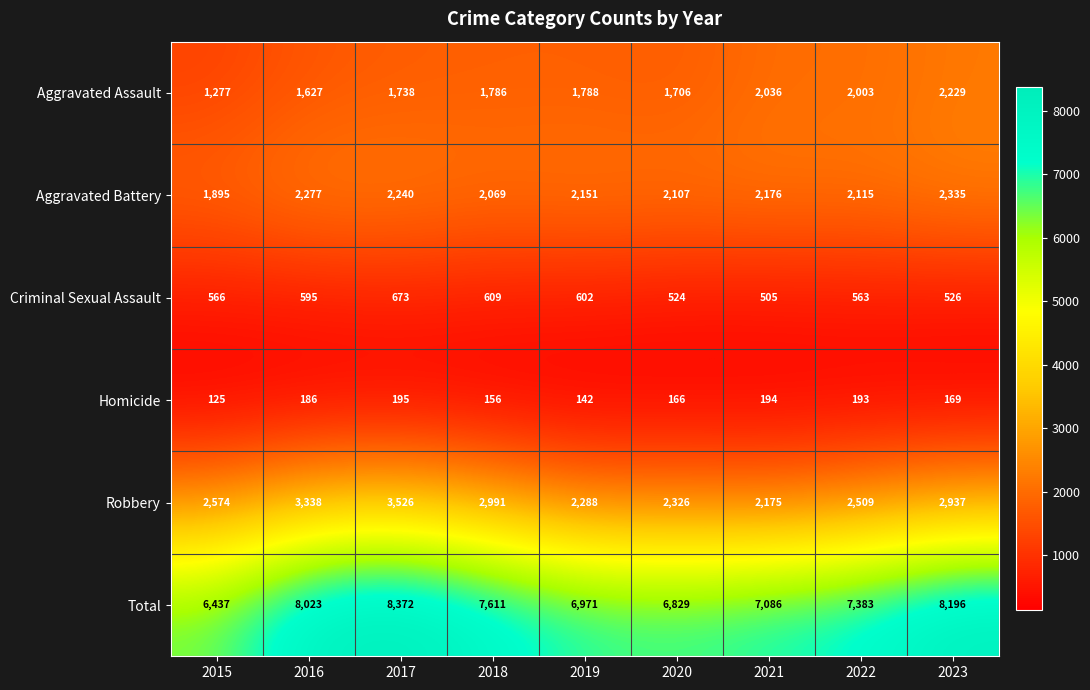

What is the difference between the Homicide values at 2016 and 2018?

30